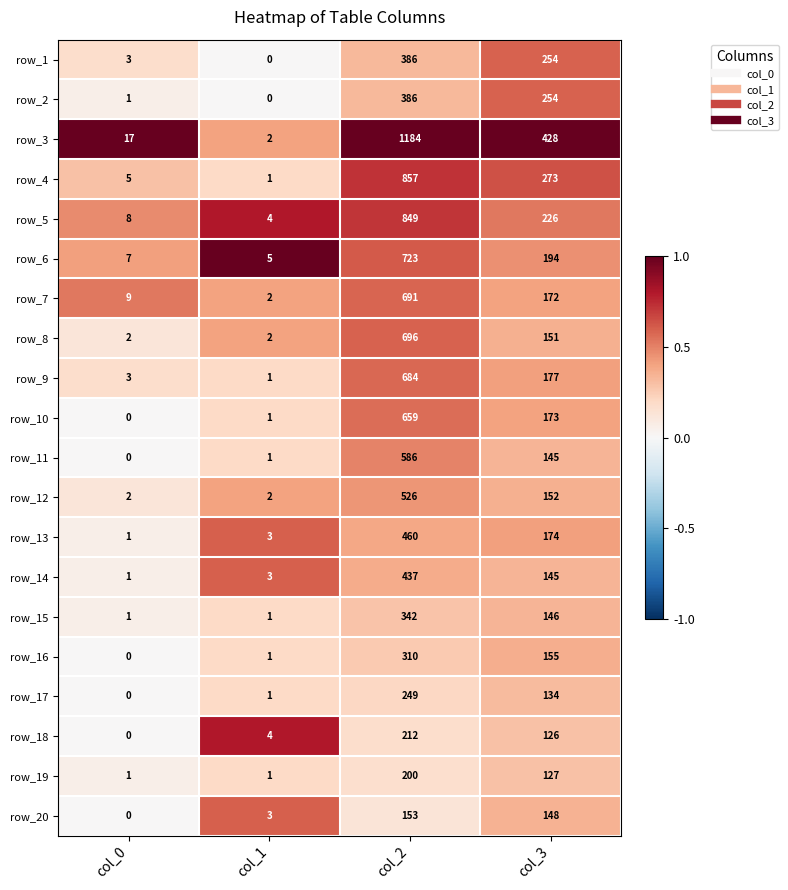

The value of row_6 at col_0 is 3. True or false?

False